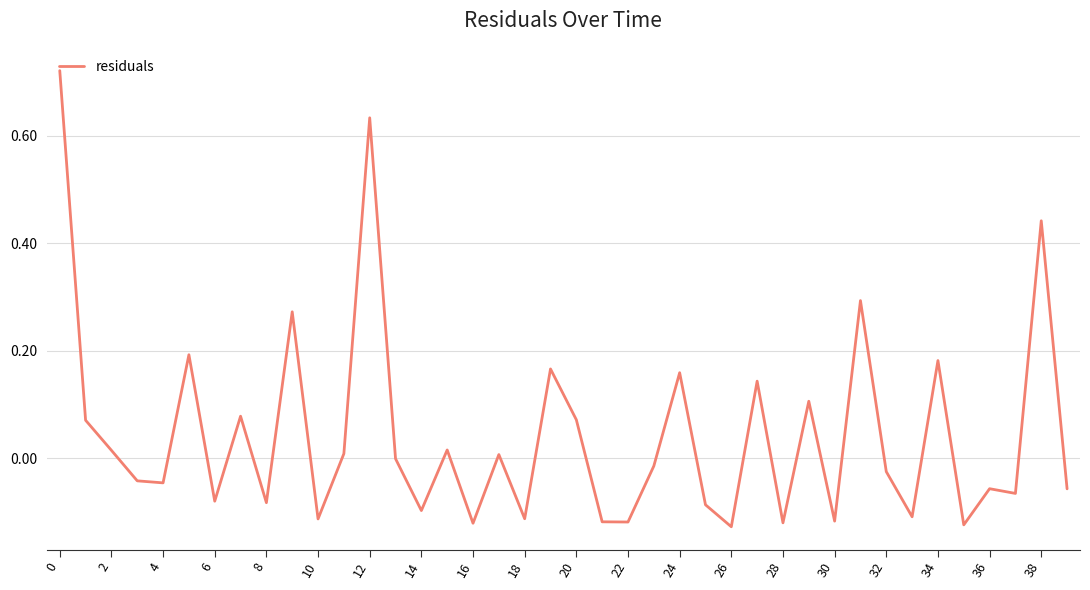

What is the difference between the maximum and minimum values?

0.8